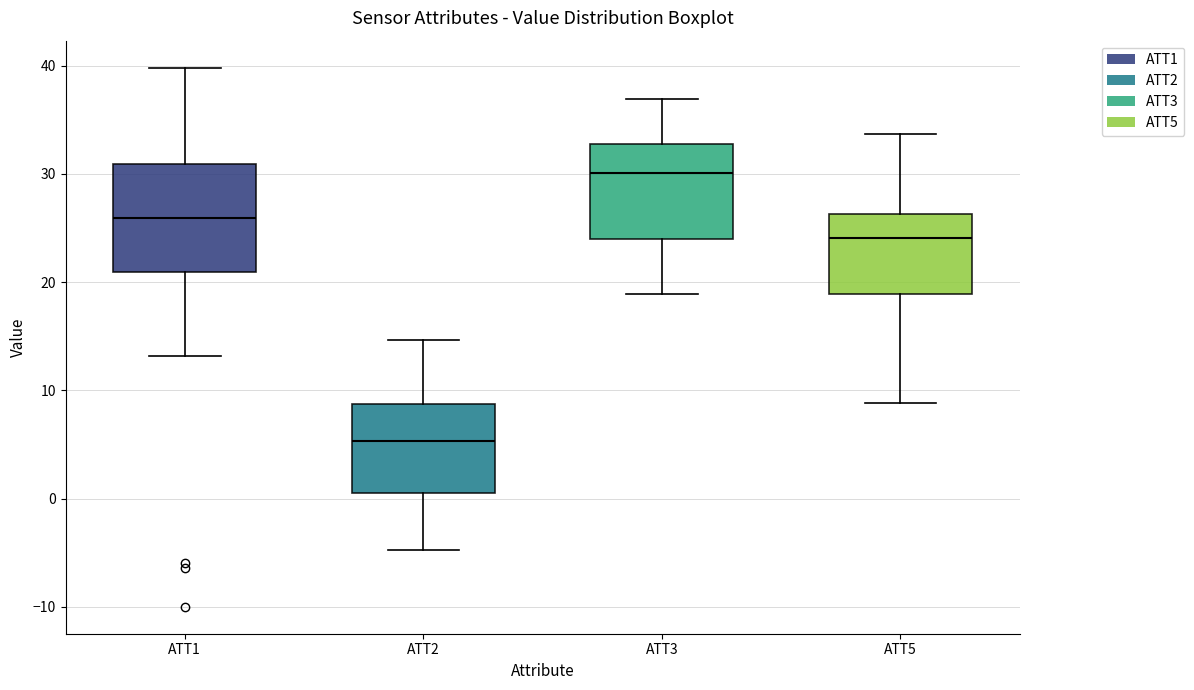

Which box has the lowest median line?

ATT2